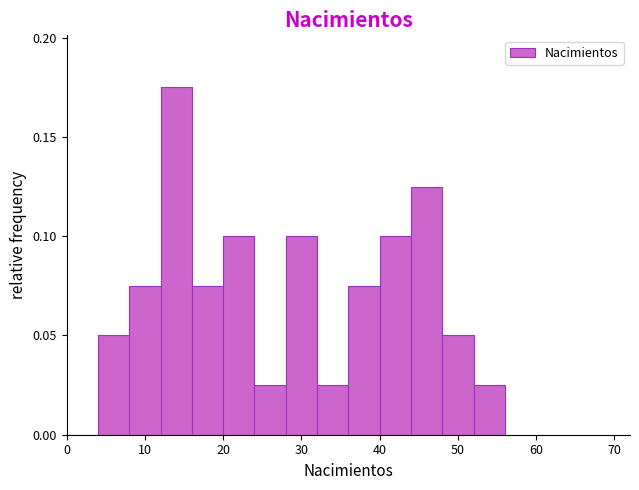

Reading left to right, transcribe this chart: for each bar, give the range it covers on the x-axis and its height. The values are not printed on the chart, so give them approximately, as read against the axis.

0 to 4: 0
4 to 8: 0.050
8 to 12: 0.075
12 to 16: 0.175
16 to 20: 0.075
20 to 24: 0.100
24 to 28: 0.025
28 to 32: 0.100
32 to 36: 0.025
36 to 40: 0.075
40 to 44: 0.100
44 to 48: 0.125
48 to 52: 0.050
52 to 56: 0.025